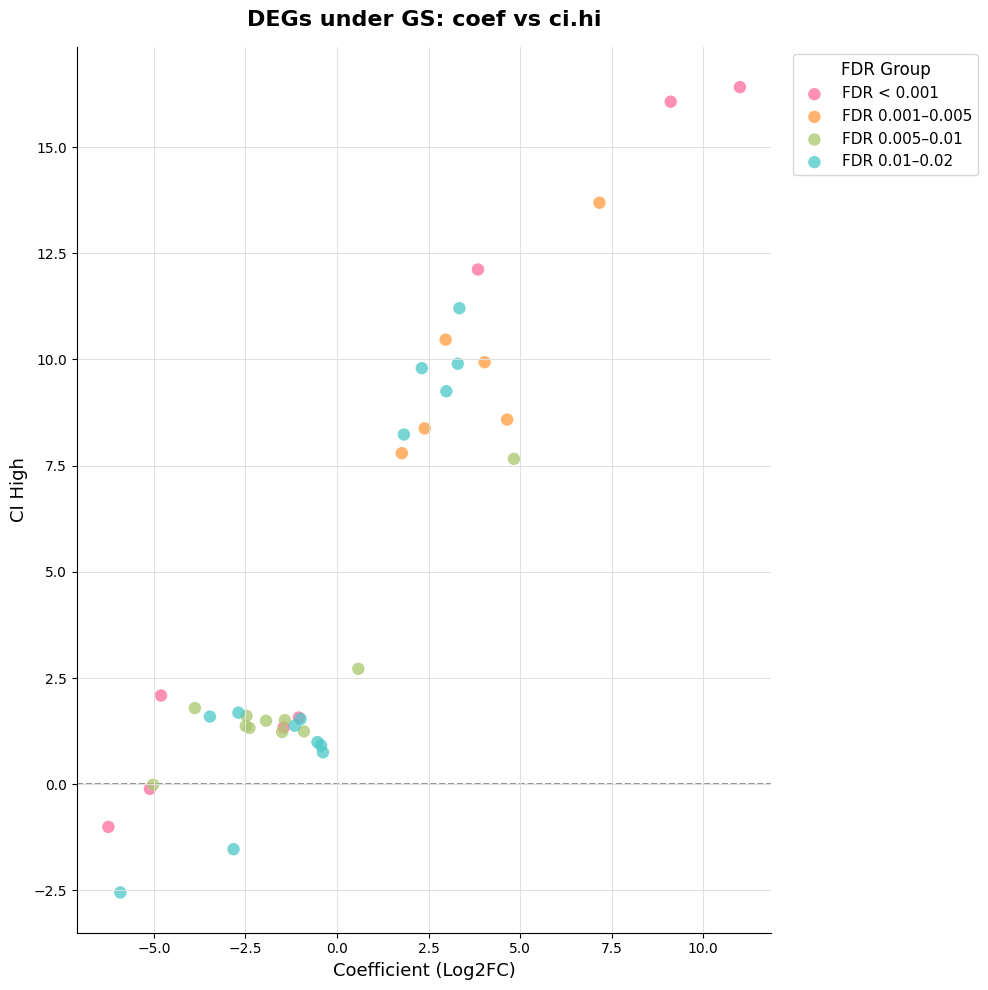

Which series contains the highest Y value?

FDR < 0.001